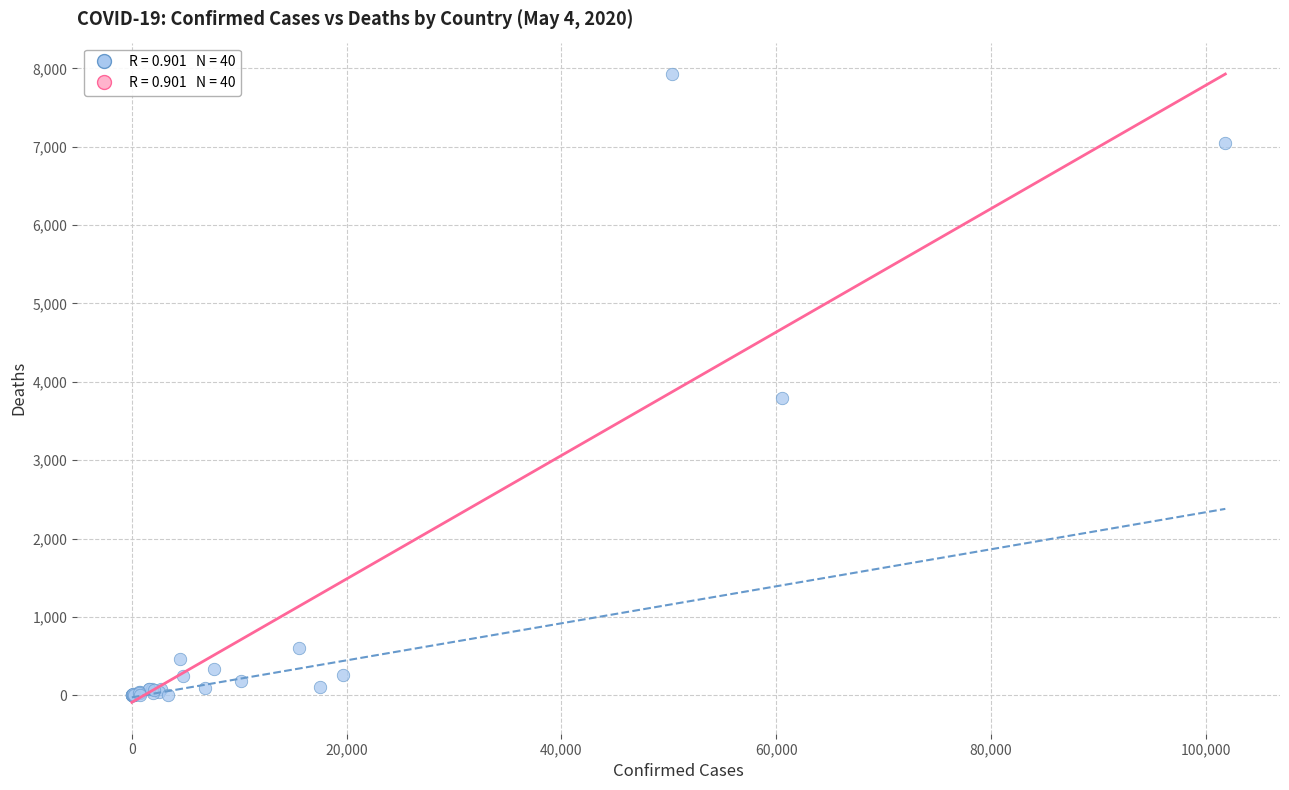

What Y value in the scatter plot is closest to 3962?

3795